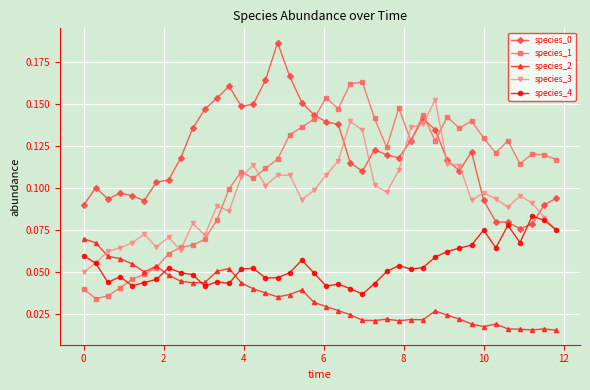

Which series has the widest spread of values?

species_1